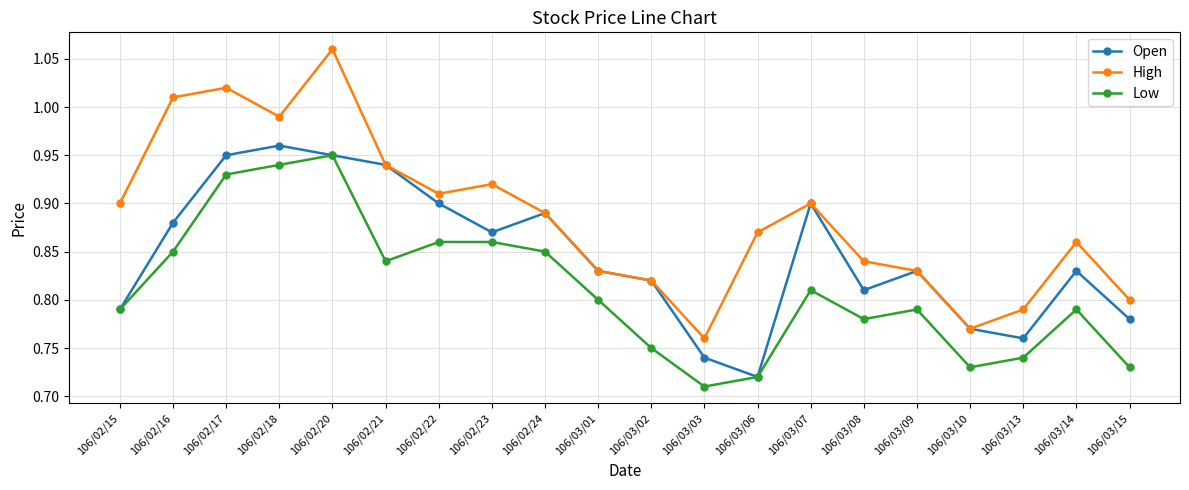

What is the difference between the maximum and minimum values in the Low series?

0.2